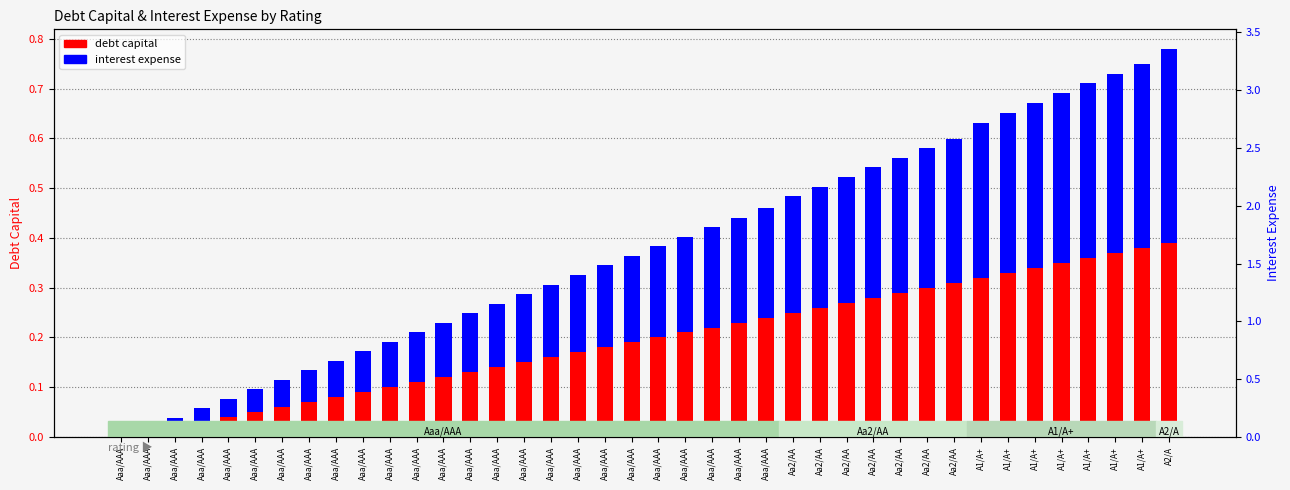

Is it true that interest expense equals 0.3 at Aa2/AA?

True